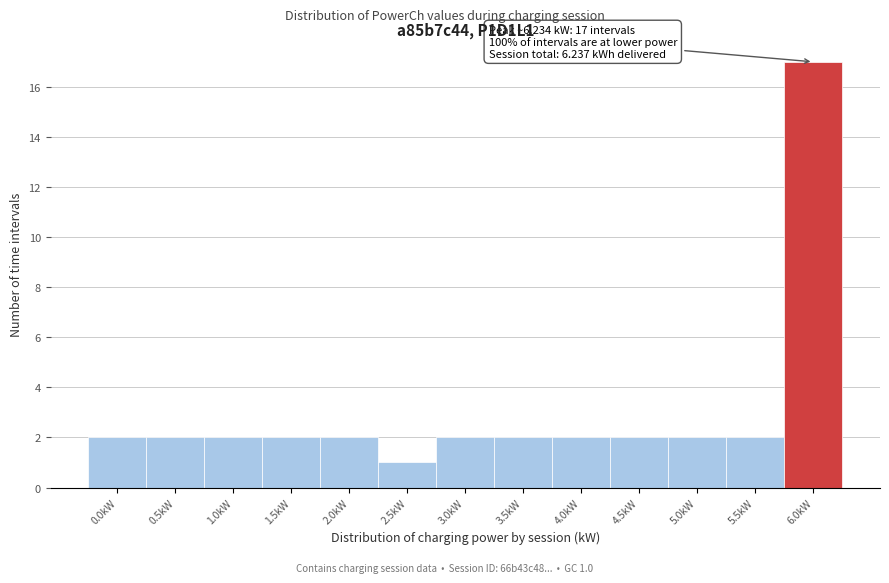

Reading right to left, list all the values displayed in this chart.

6.0kW=17	5.5kW=2	5.0kW=2	4.5kW=2	4.0kW=2	3.5kW=2	3.0kW=2	2.5kW=1	2.0kW=2	1.5kW=2	1.0kW=2	0.5kW=2	0.0kW=2